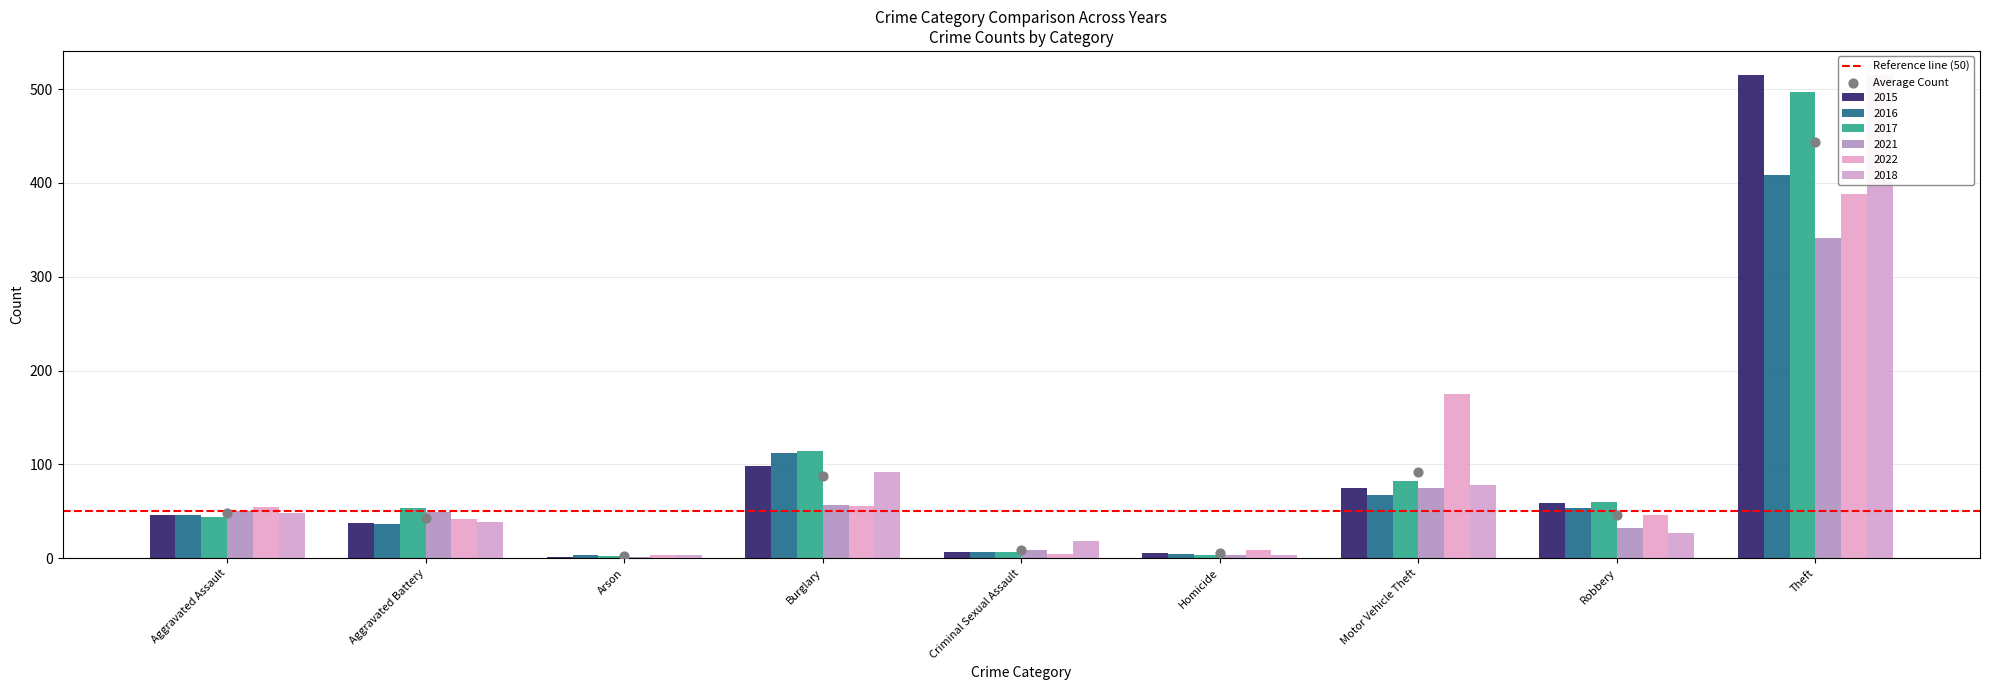

At how many categories does at least one series exceed 227?

1